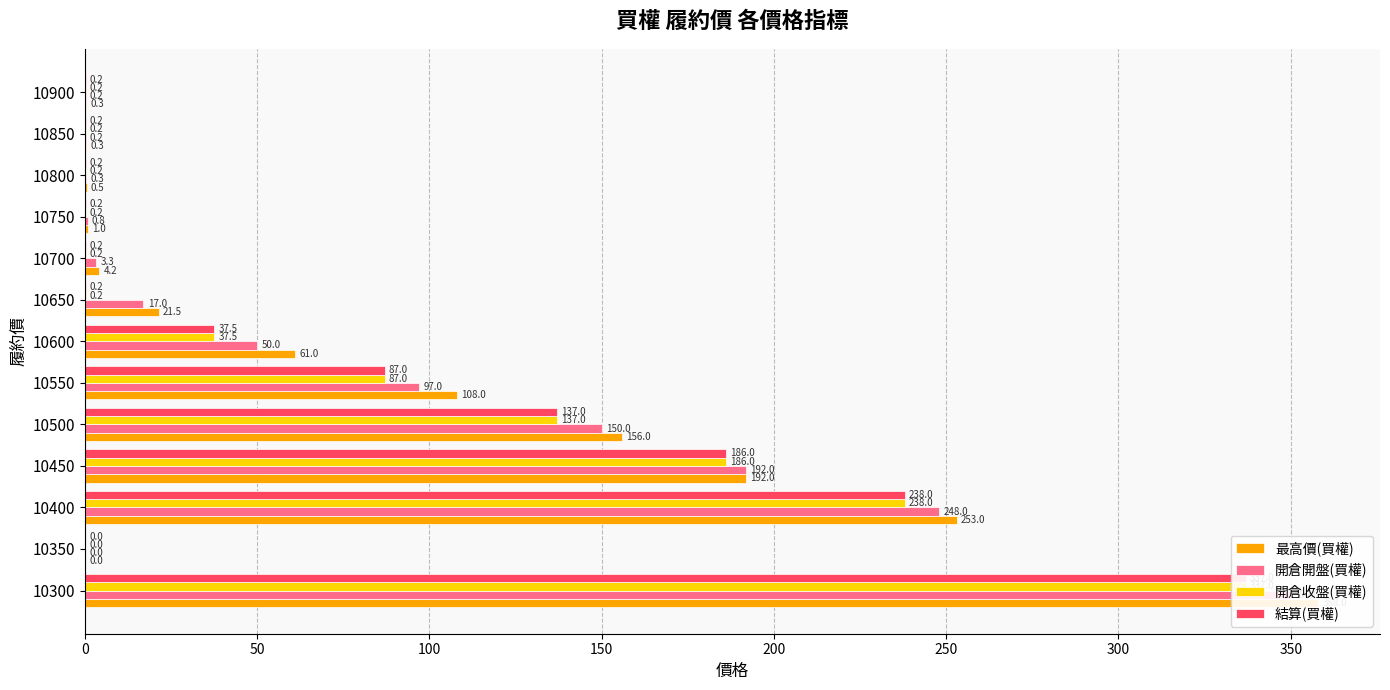

Which series has the widest spread of values?

最高價(買權)